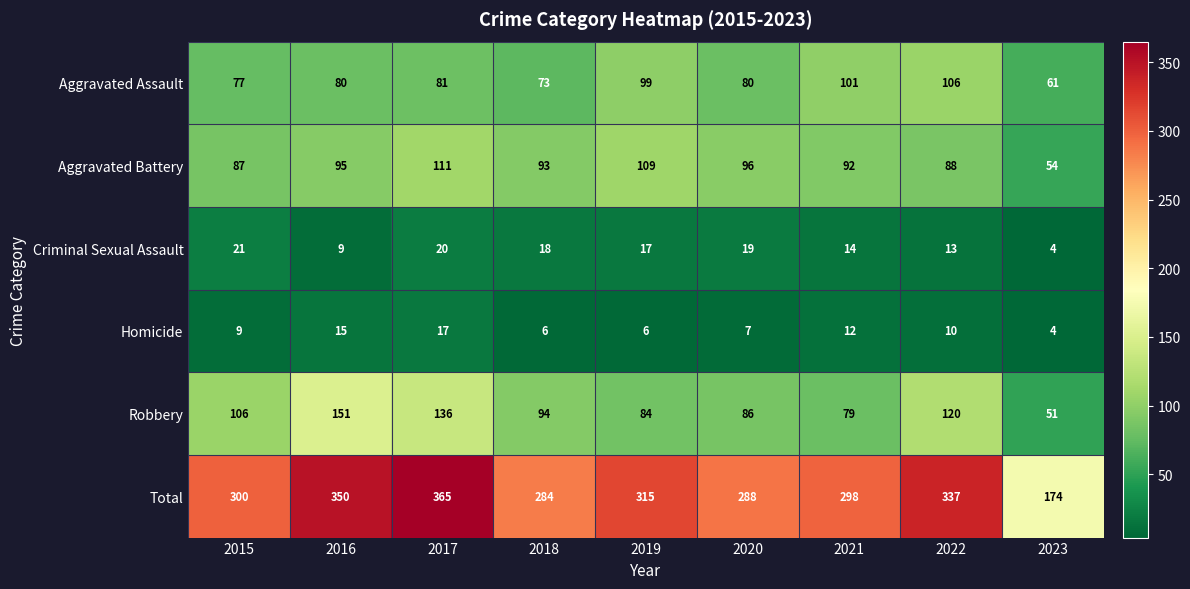

List the labels in order of Robbery value, smallest first.

2023, 2021, 2019, 2020, 2018, 2015, 2022, 2017, 2016